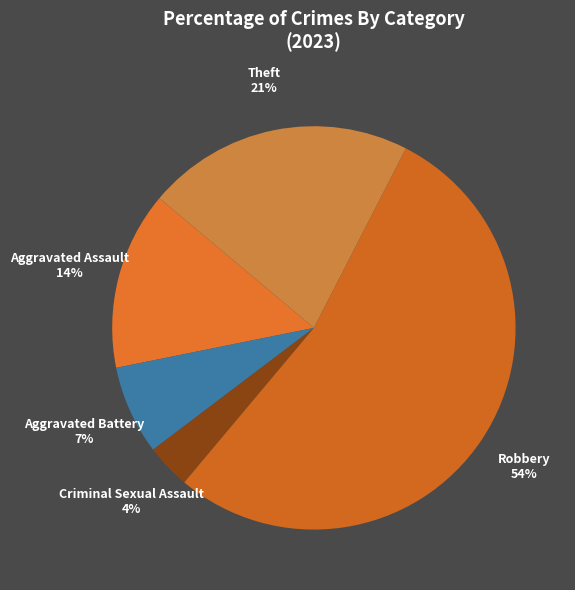

What percentage is the Theft slice, to the nearest percent?

21%